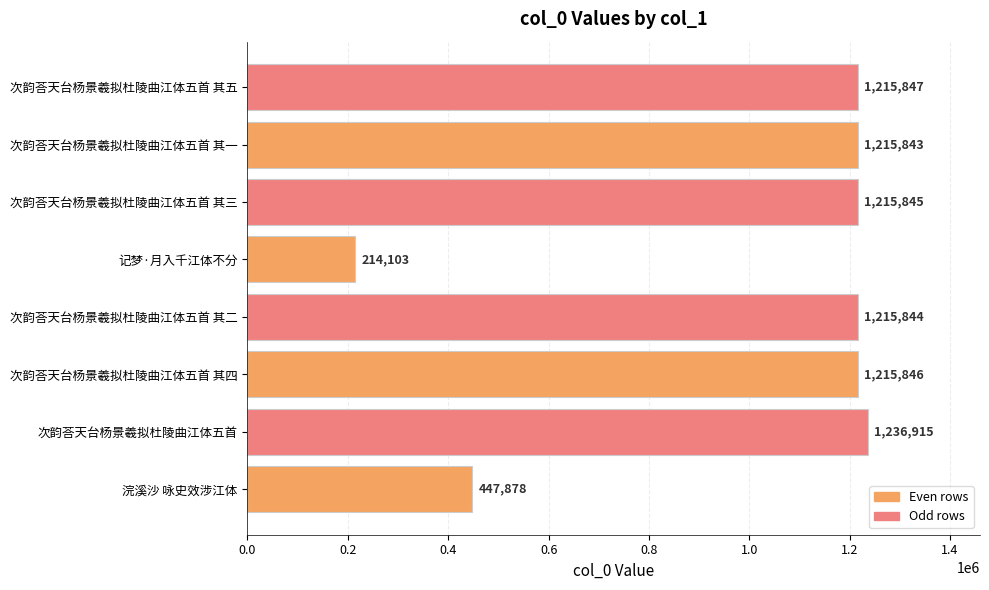

What is the ratio of the value at 次韵荅天台杨景羲拟杜陵曲江体五首 其二 to the value at 次韵荅天台杨景羲拟杜陵曲江体五首 其一?

1.0